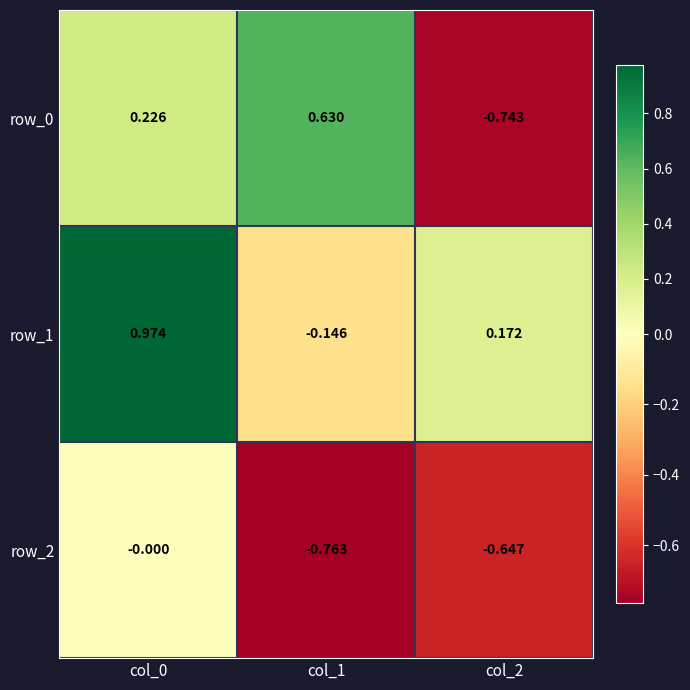

The row_2 series shows -1.1 at col_2. True or false?

False